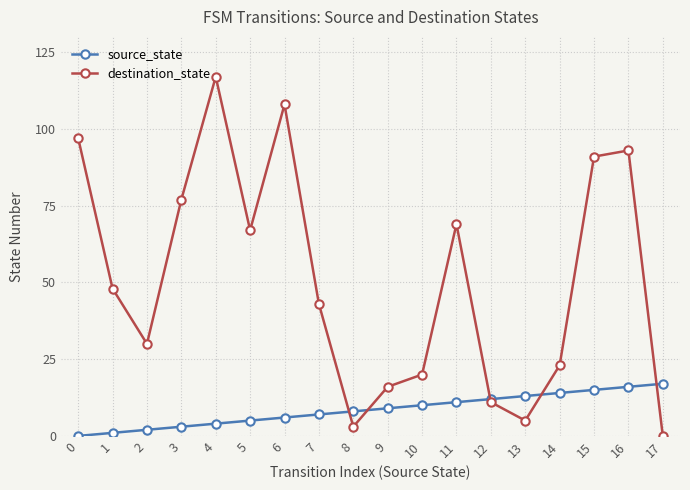

At 14, list the series in order from smallest to largest.

source_state, destination_state